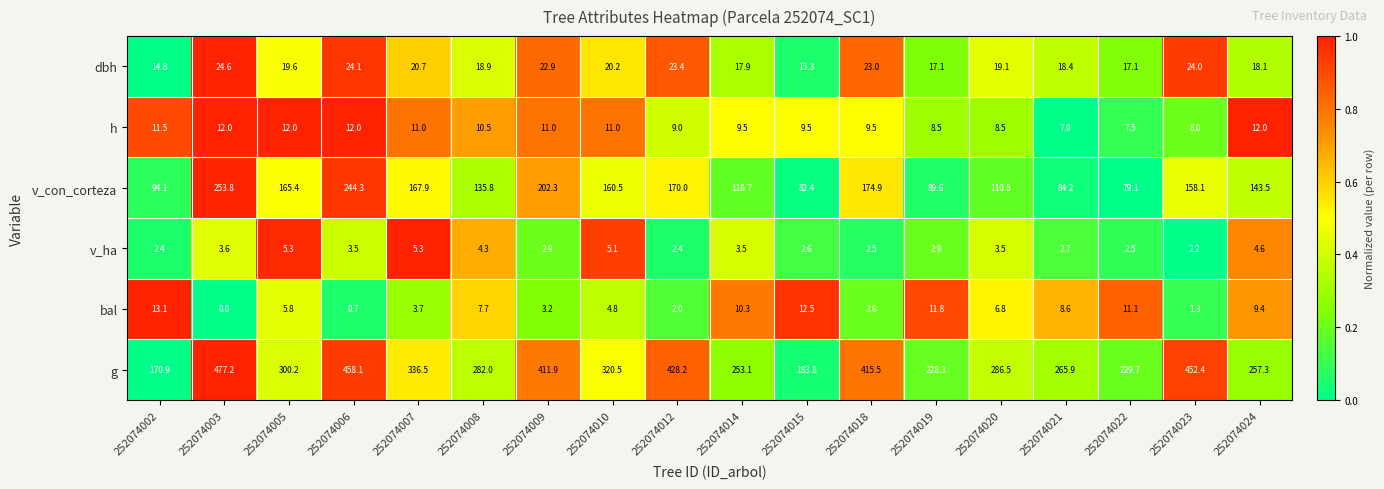

Which series has the largest range (max minus min)?

g